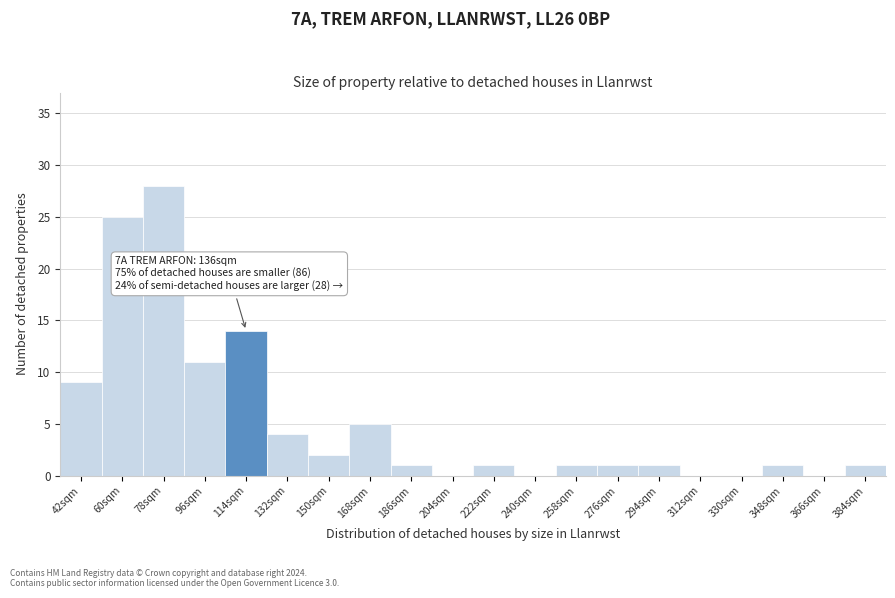

Reading left to right, transcribe all the data shown in this chart.

42sqm=9	60sqm=25	78sqm=28	96sqm=11	114sqm=14	132sqm=4	150sqm=2	168sqm=5	186sqm=1	204sqm=0	222sqm=1	240sqm=0	258sqm=1	276sqm=1	294sqm=1	312sqm=0	330sqm=0	348sqm=1	366sqm=0	384sqm=1